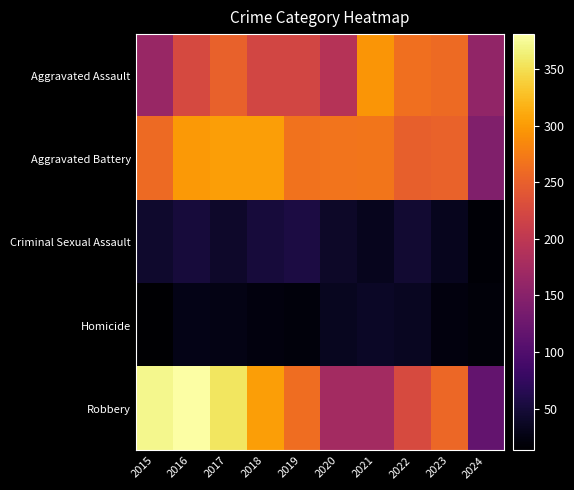

Rank the series by their maximum value, from lowest to highest.

Homicide, Criminal Sexual Assault, Aggravated Assault, Aggravated Battery, Robbery